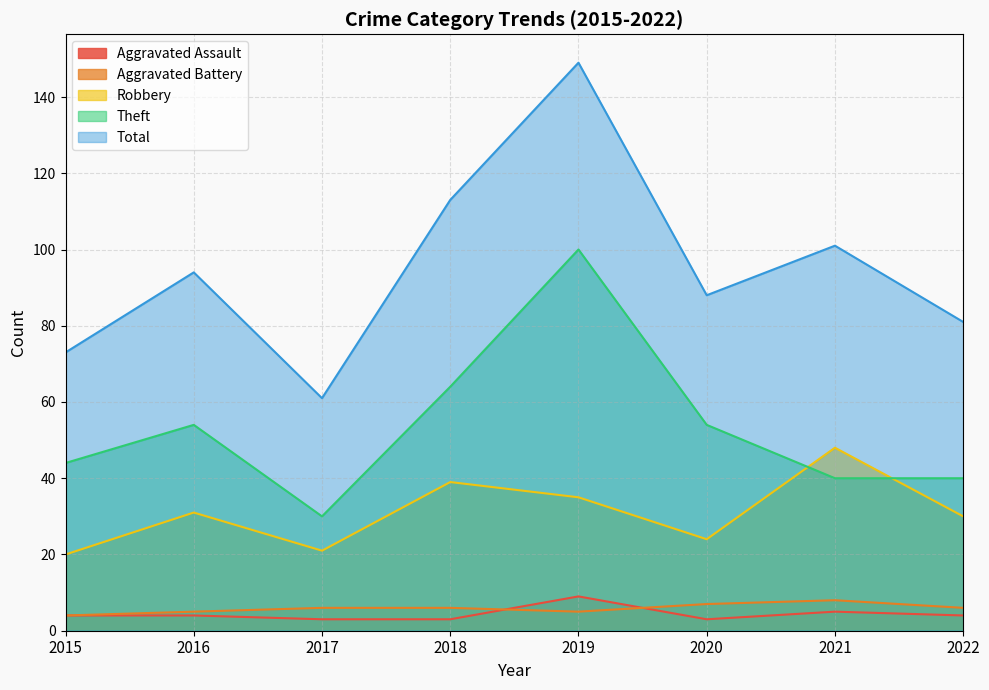

At which label does Total reach its minimum?

2017